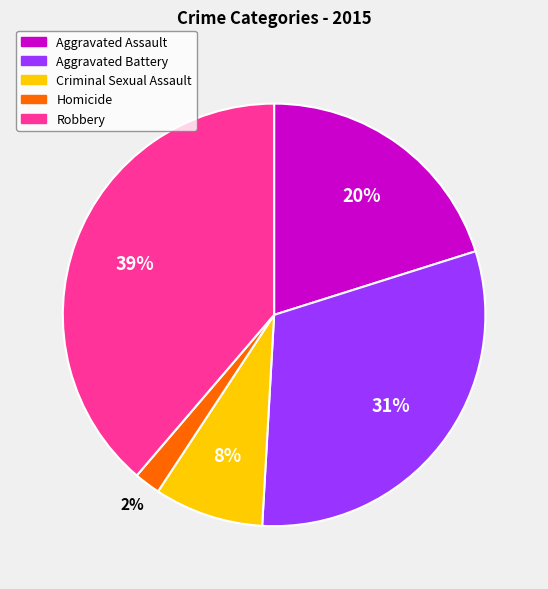

To the nearest percent, what percentage of the pie is Robbery?

39%